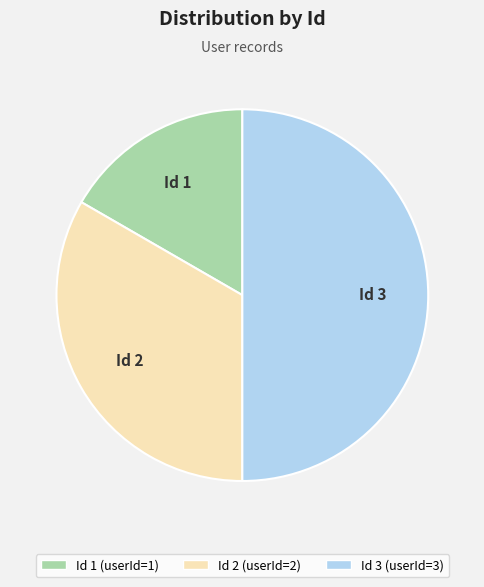

Rank the categories by value from lowest to highest.

1, 2, 3